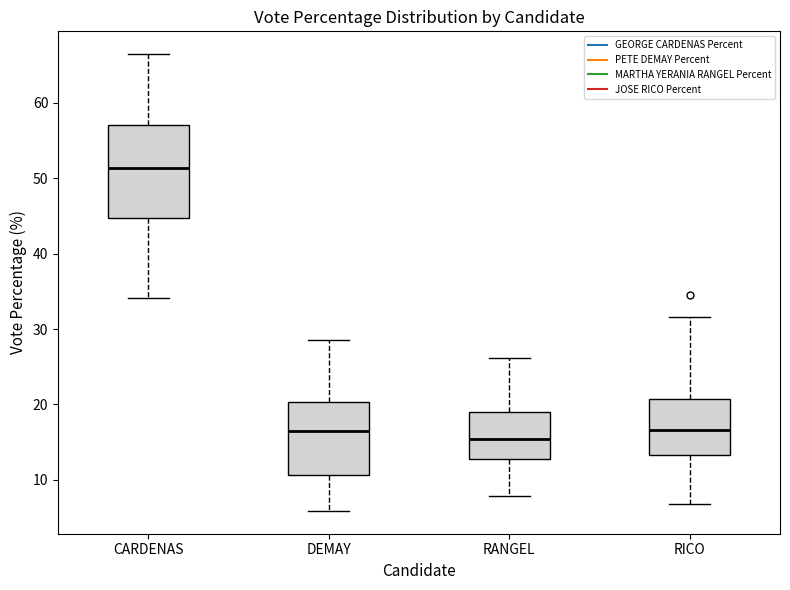

Reading left to right, transcribe this box plot: for each box, give where its median line is, the range the box spans, and where its two whiskers end, as read against the y-axis. The values are not printed on the chart, so give them approximately, as read against the axis.

CARDENAS: median 51, box 45 to 57, whiskers 34 to 66
DEMAY: median 16, box 11 to 20, whiskers 6 to 28
RANGEL: median 15, box 13 to 19, whiskers 8 to 26
RICO: median 17, box 13 to 21, whiskers 7 to 32